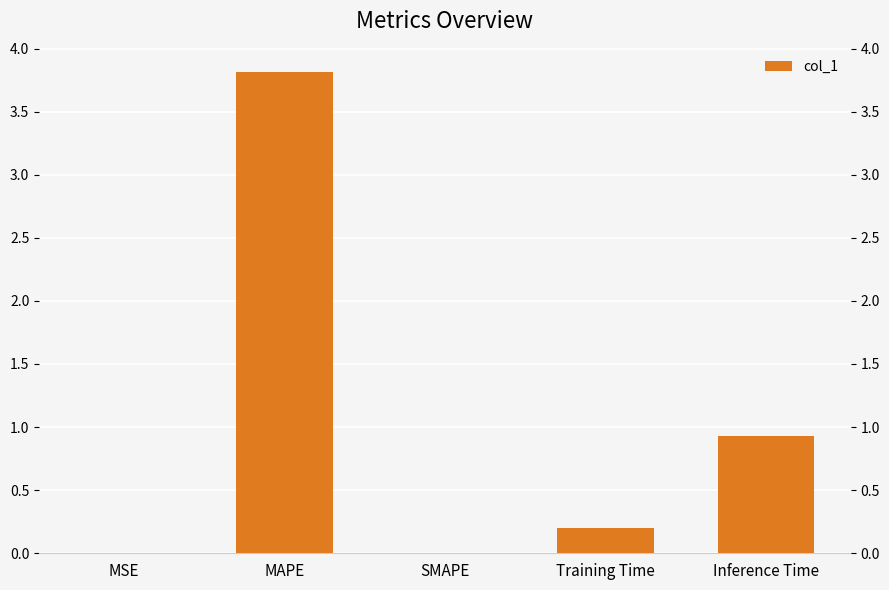

What is the label of the 4th bar from the left?

Training Time